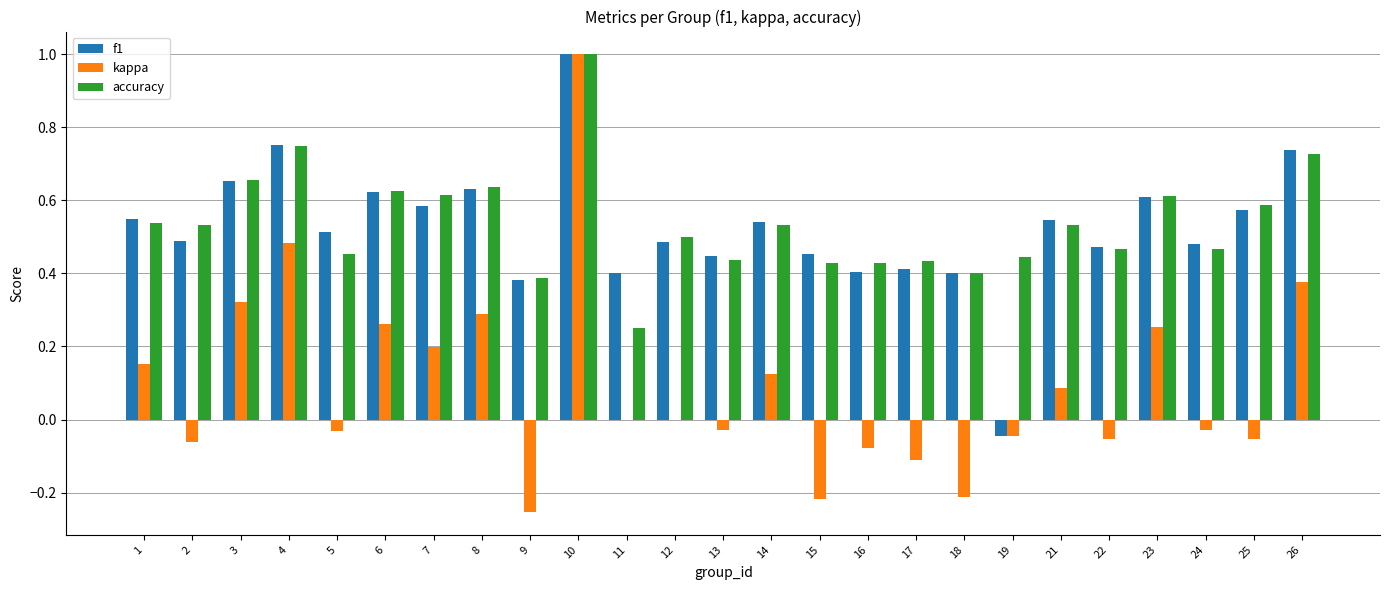

What are all the series names shown in the legend?

f1, kappa, accuracy